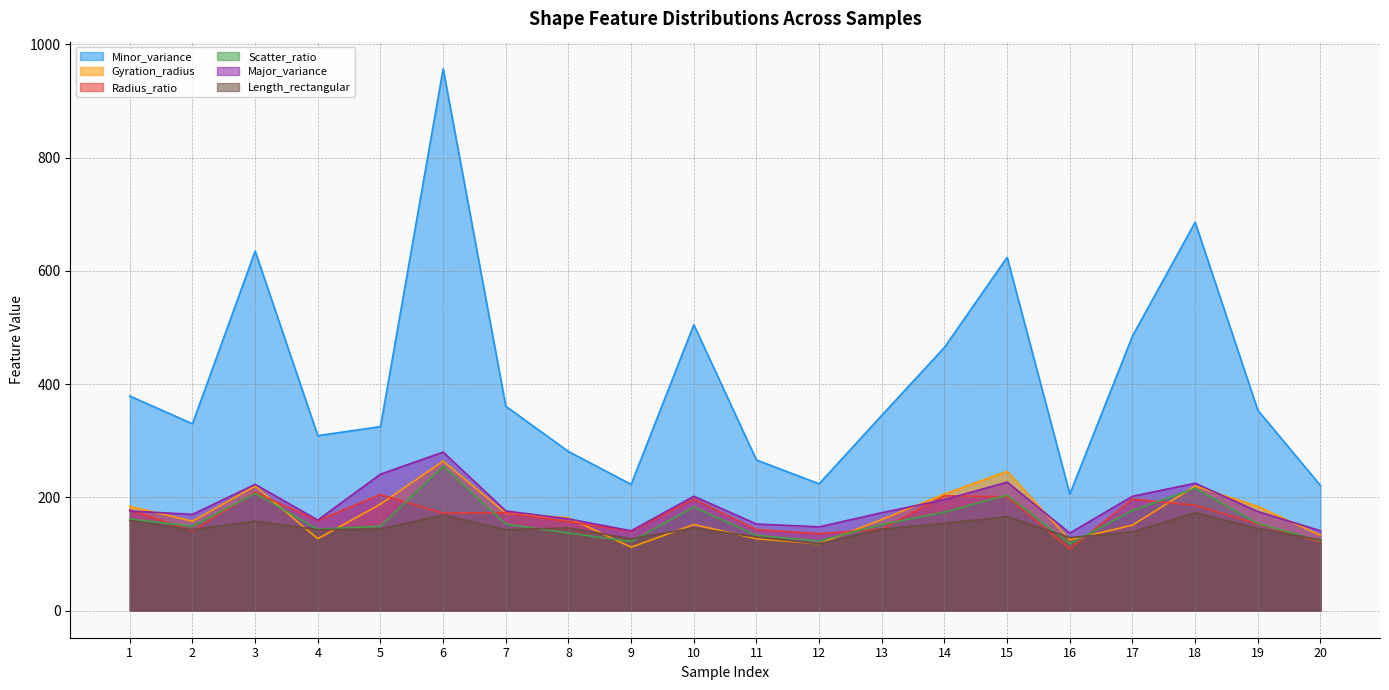

Where is Minor_variance nearest to the value 581?

15